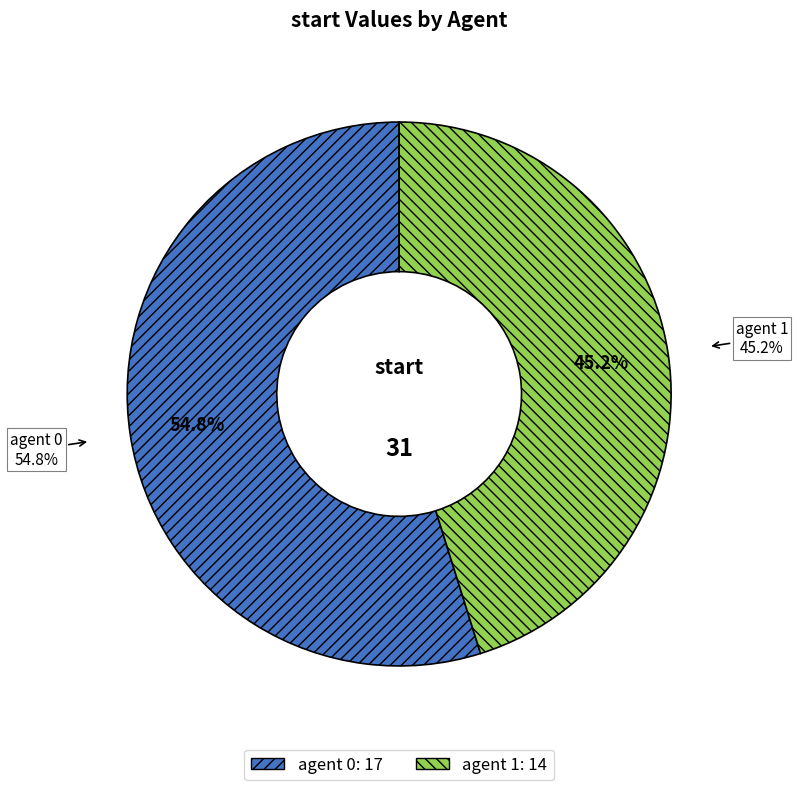

Count the number of slices in the pie.

2